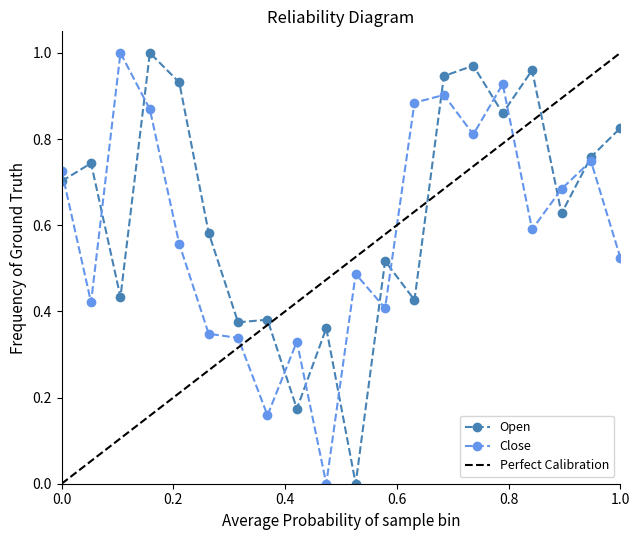

How many interior local valleys does the Close series have?

6